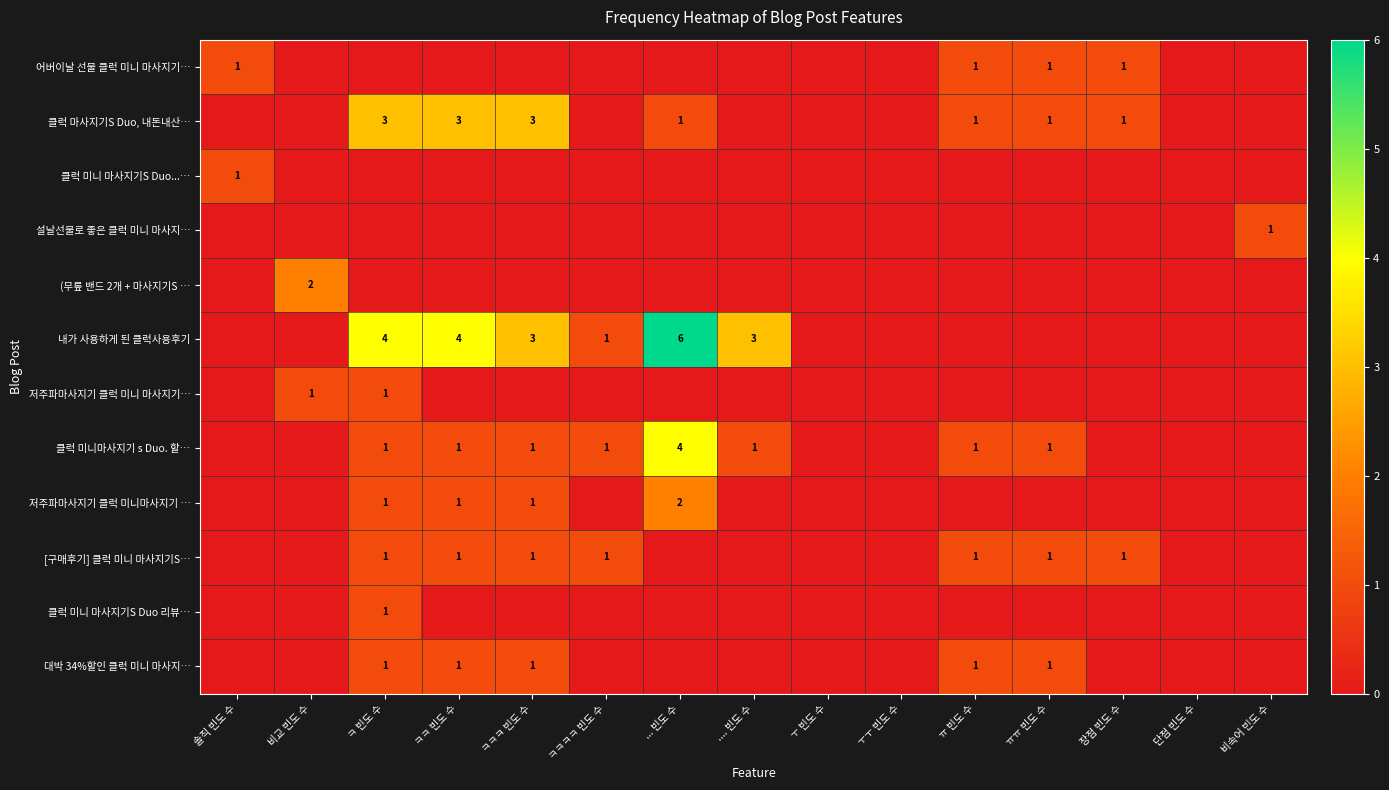

The value of 대박 34%할인 클럭 미니 마사지… at ㅋㅋ 빈도 수 is 2. True or false?

False